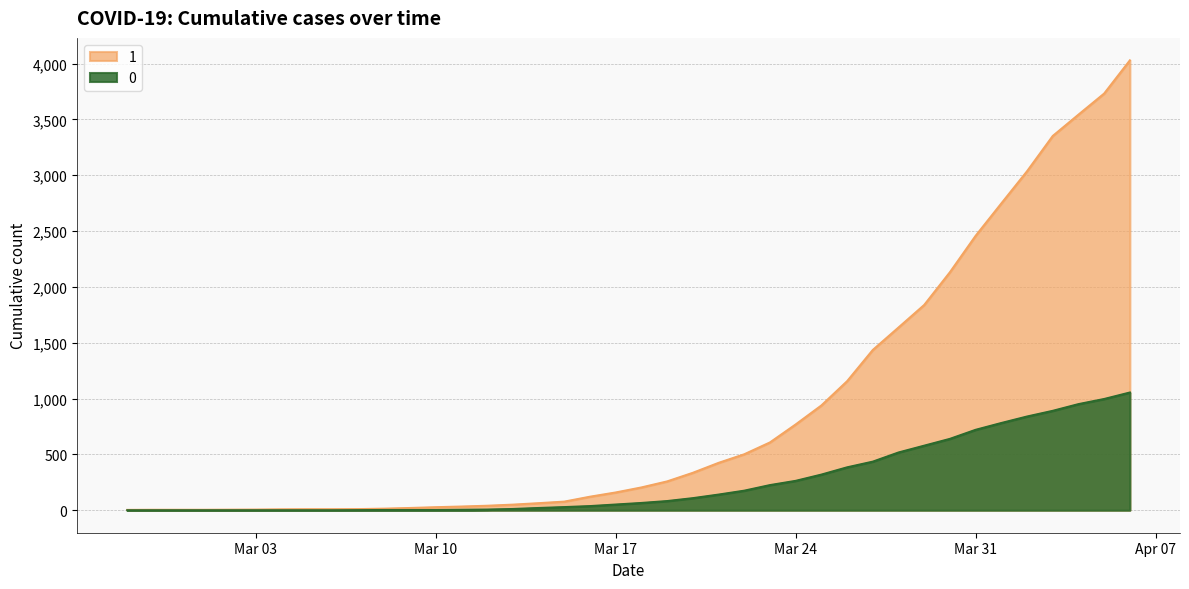

Does the chart have visible grid lines?

Yes